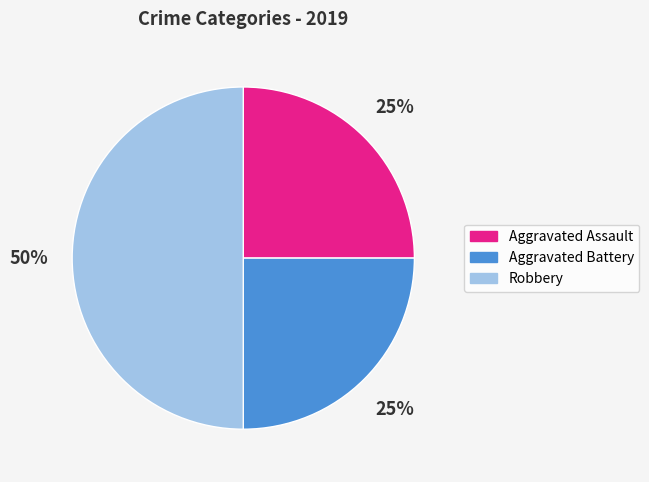

Do Robbery and Aggravated Assault together represent more than half of the pie?

Yes